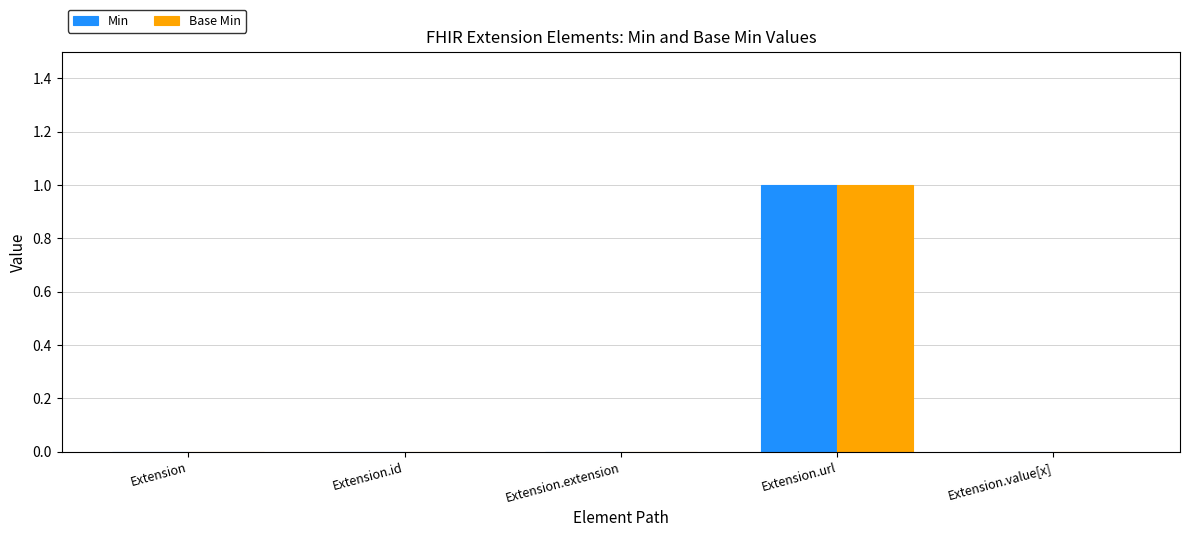

What is the sum of the Min values at Extension.url and Extension.extension?

1